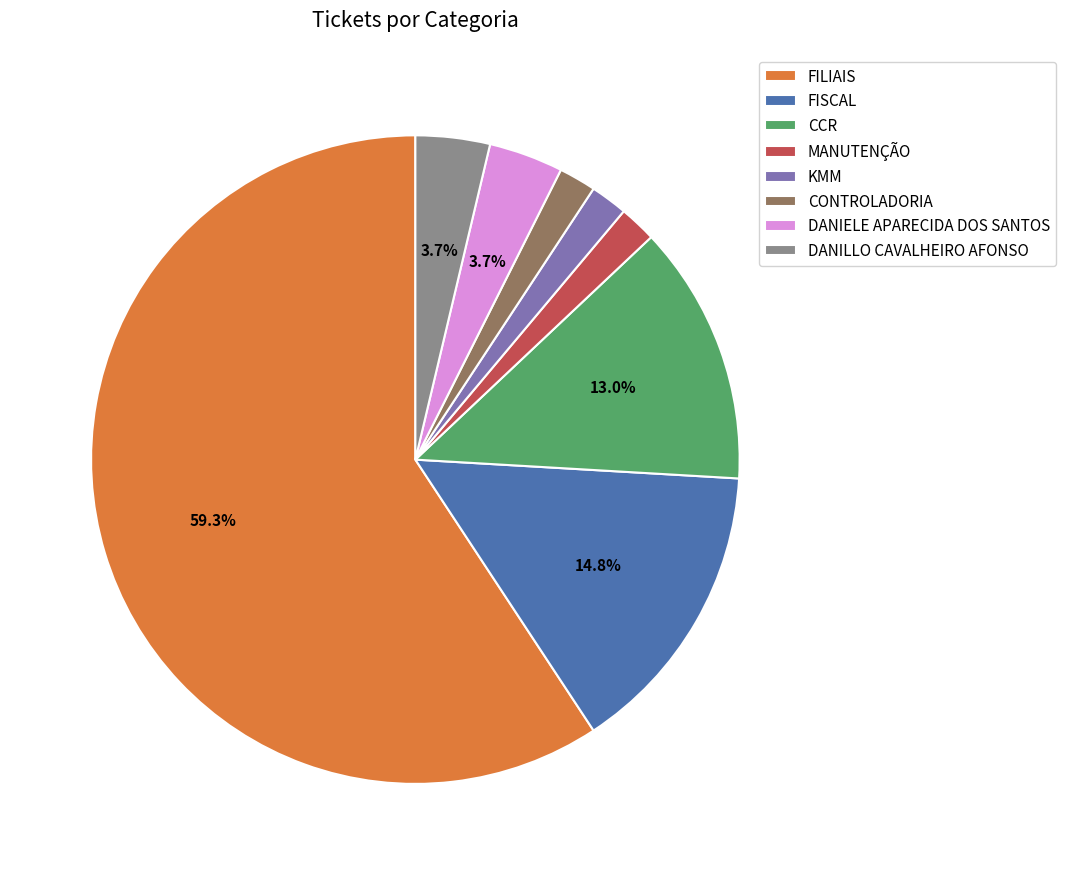

Count the number of slices in the pie.

8